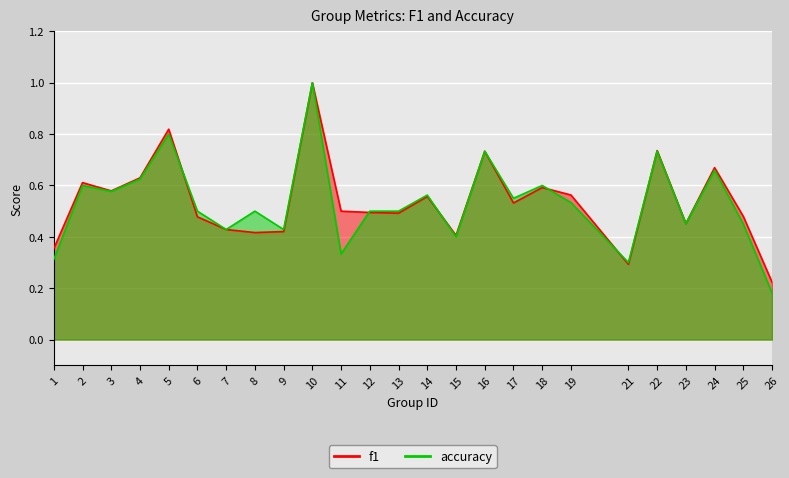

Rank the categories by f1 value from lowest to highest.

26, 21, 1, 15, 8, 9, 7, 23, 6, 25, 13, 12, 11, 17, 14, 19, 3, 18, 2, 4, 24, 16, 22, 5, 10